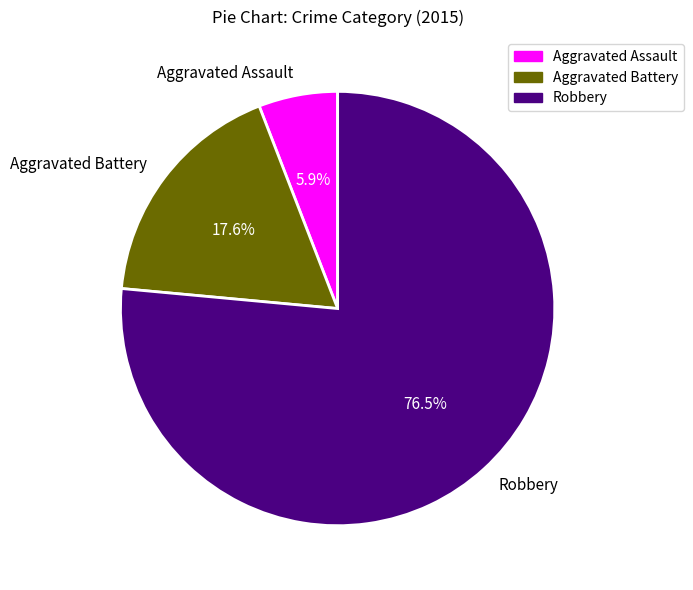

Rank the categories by value from lowest to highest.

Aggravated Assault, Aggravated Battery, Robbery